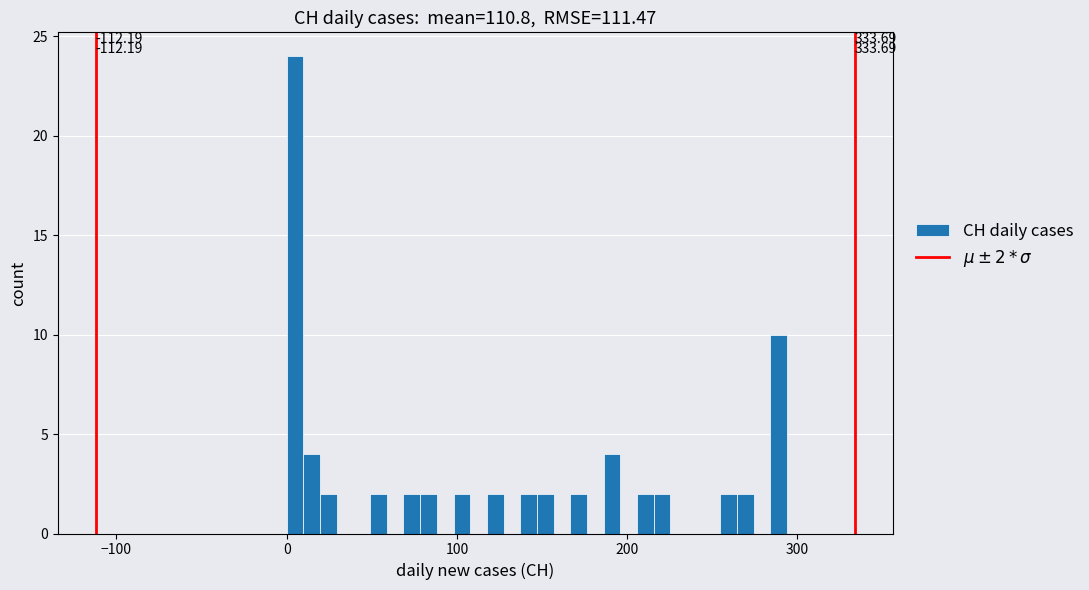

Around what value on the x-axis is the tallest bar? Give the approximate position of its centre, as read against the axis.

0